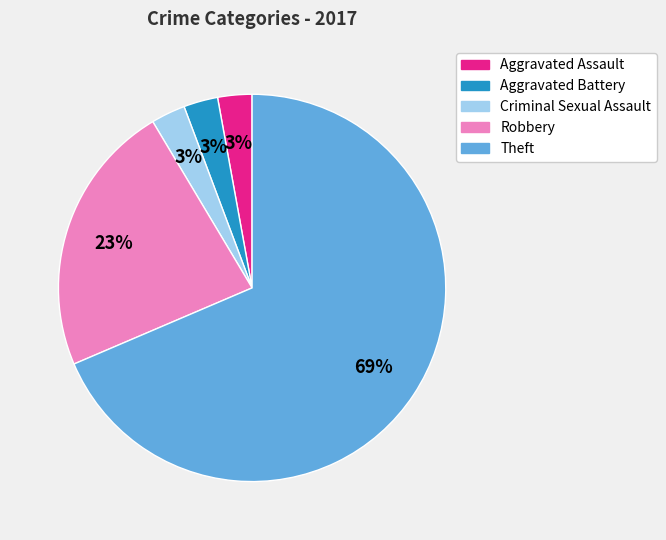

Count the number of slices in the pie.

5